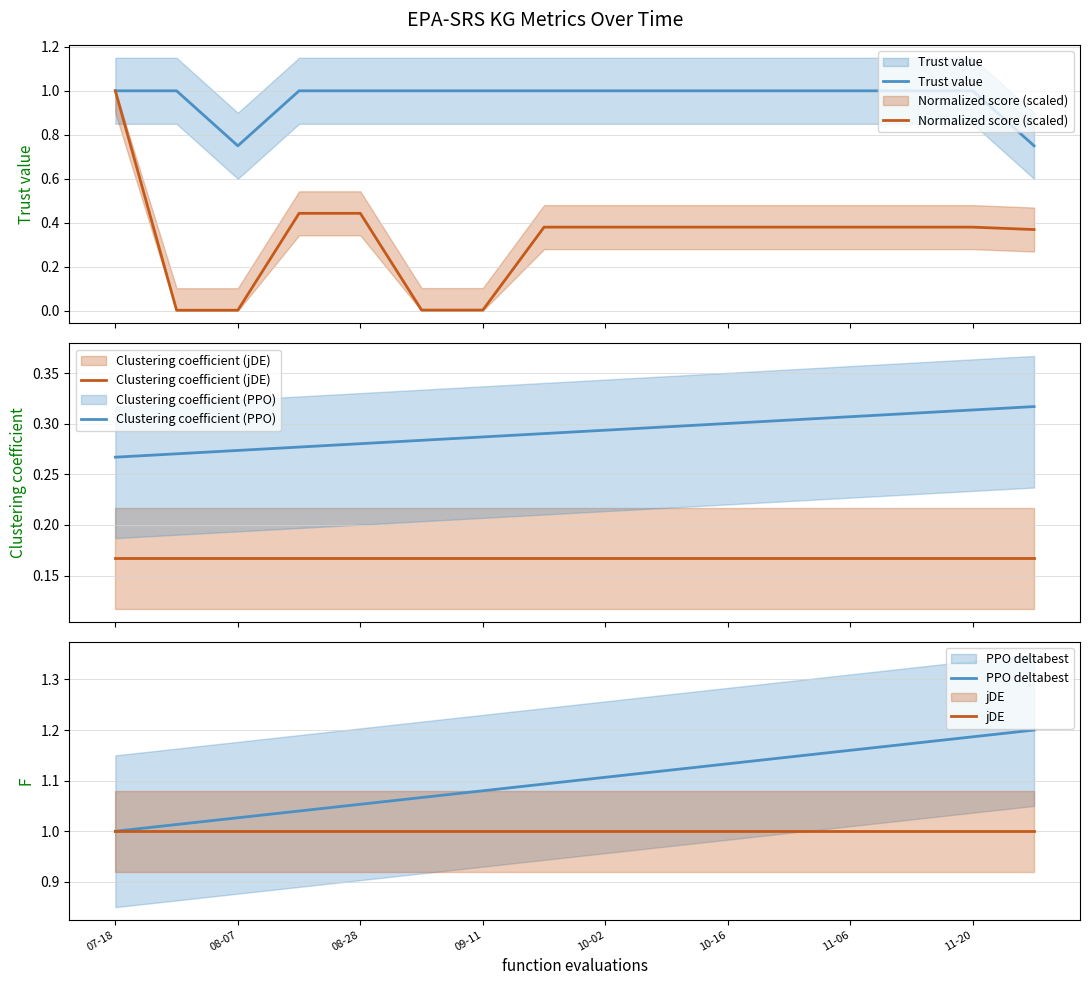

True or false: Clustering coefficient (PPO) has more than 1 interior local peaks.

False